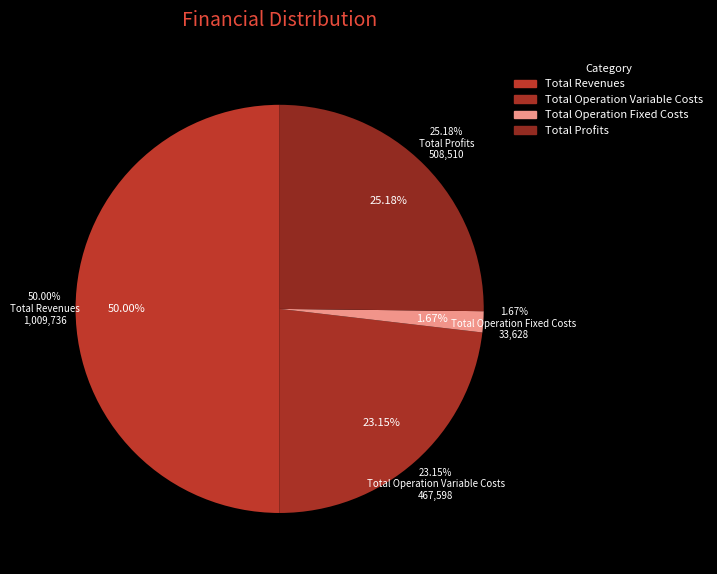

Does Total Profits represent more than half of the total?

No